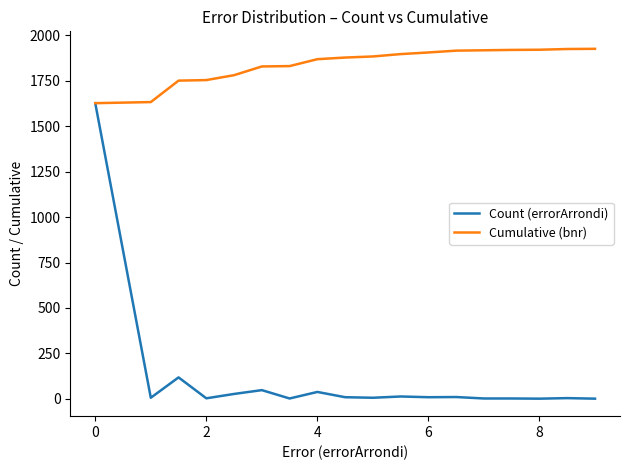

Which series has the largest range (max minus min)?

Count (errorArrondi)